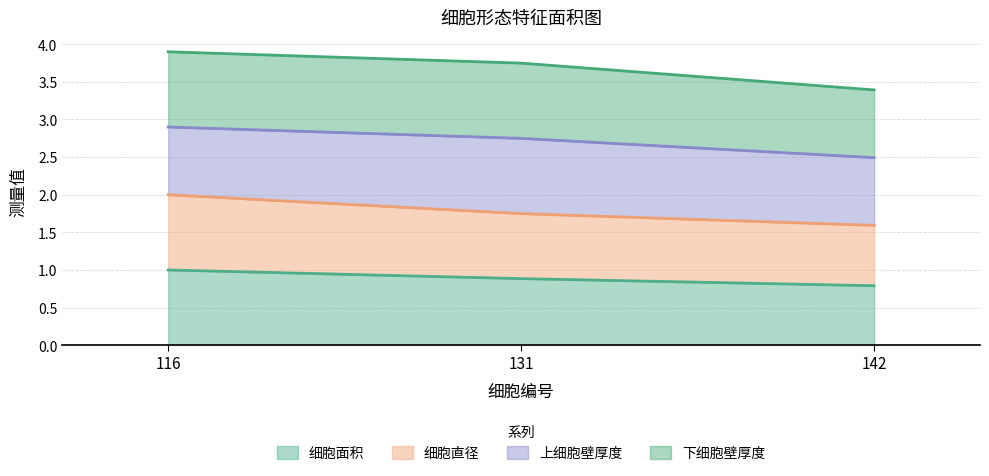

What is the total value across all series at 116?

3.9